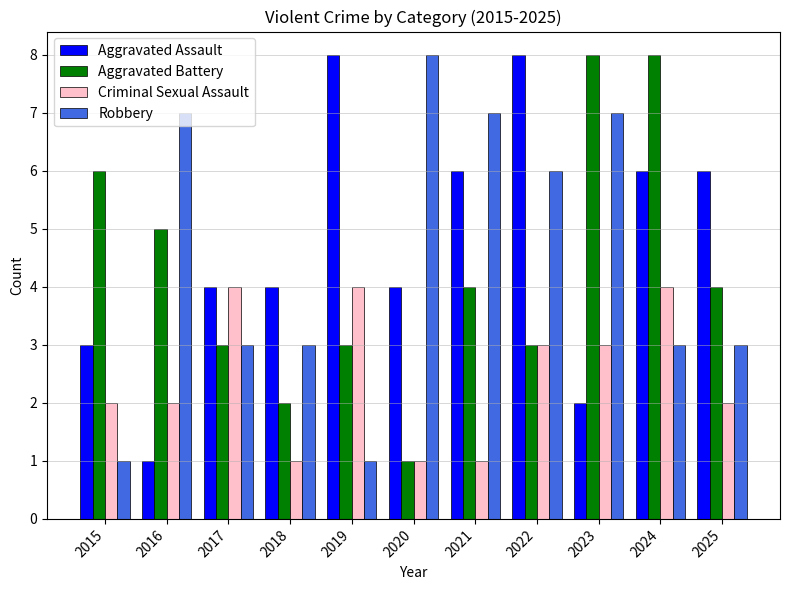

Is it true that Criminal Sexual Assault equals 2 at 2025?

True